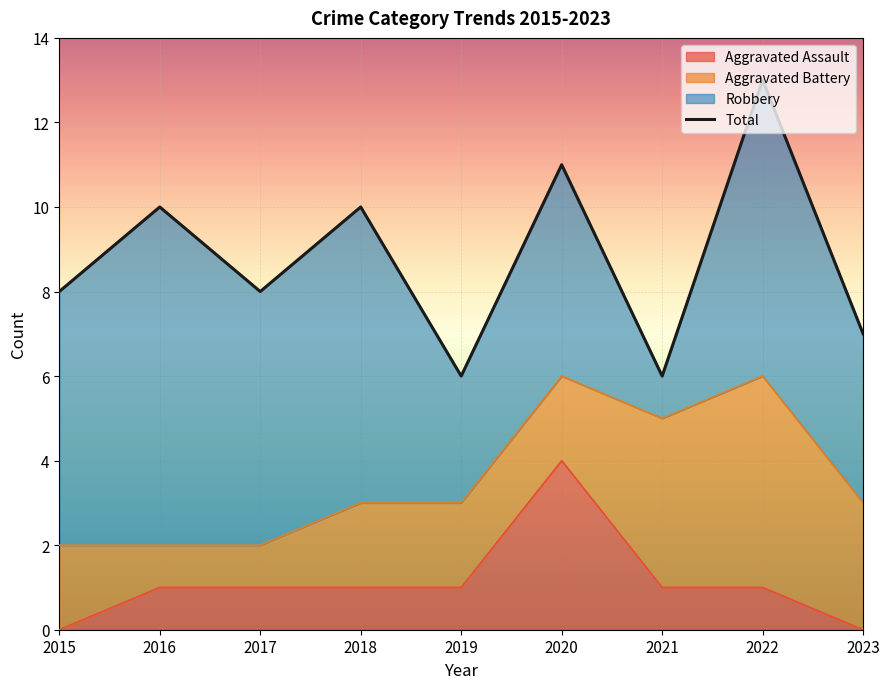

What is the sum of the Aggravated Assault values at 2022 and 2023?

1